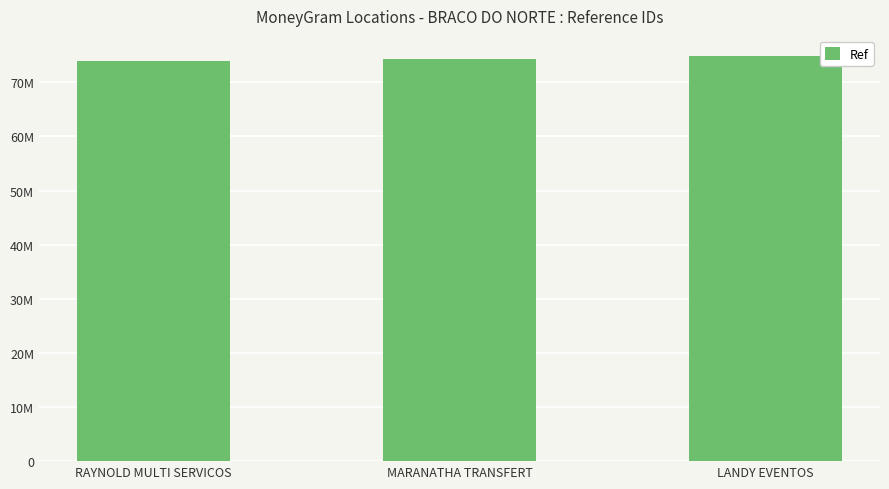

Are the bars grouped side by side (vs. stacked)?

No